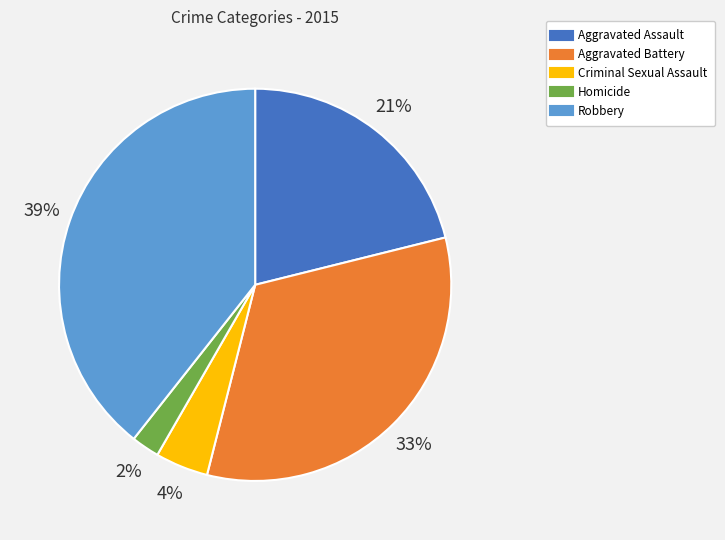

Which slice is the smallest?

Homicide